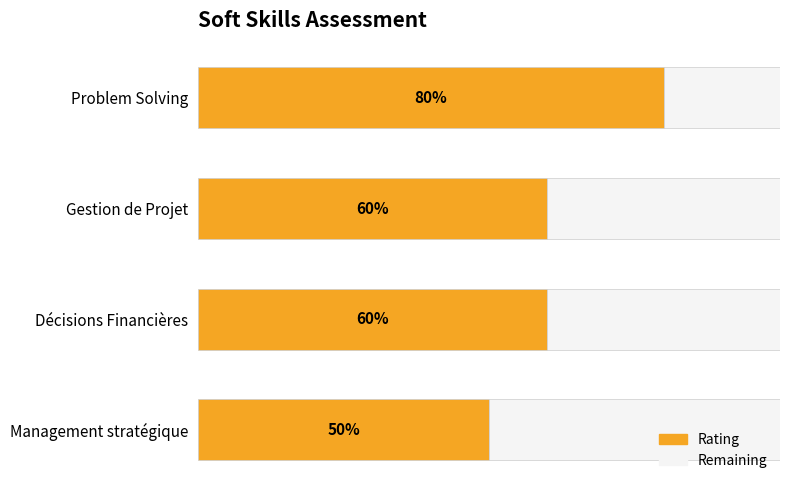

What is the value of the Remaining bar at the 3rd from the left?

0.4